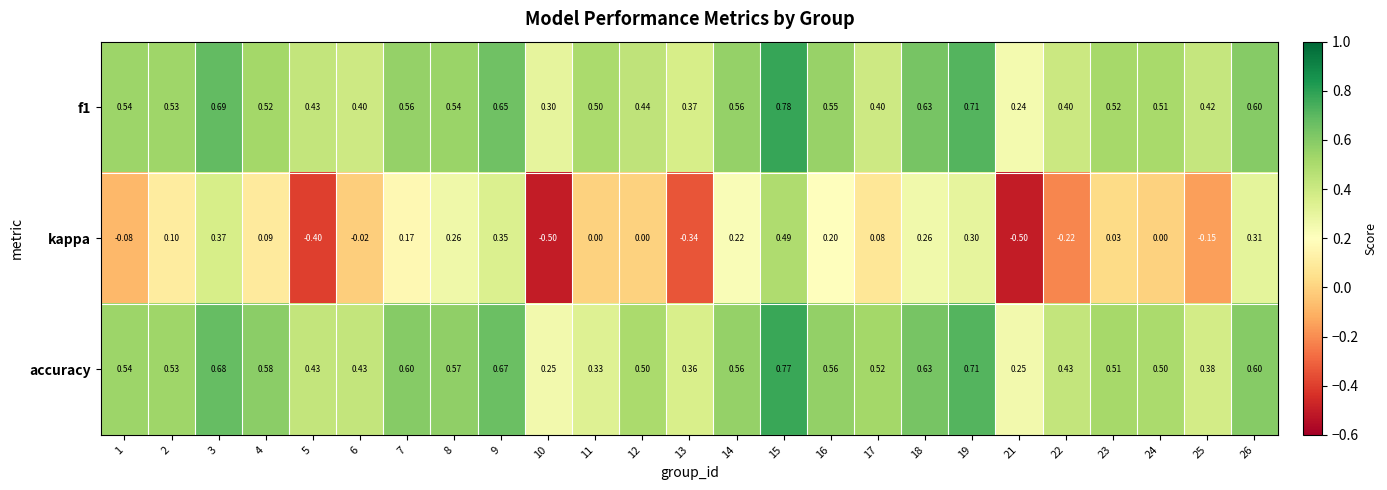

Which series has the largest total across all categories?

accuracy